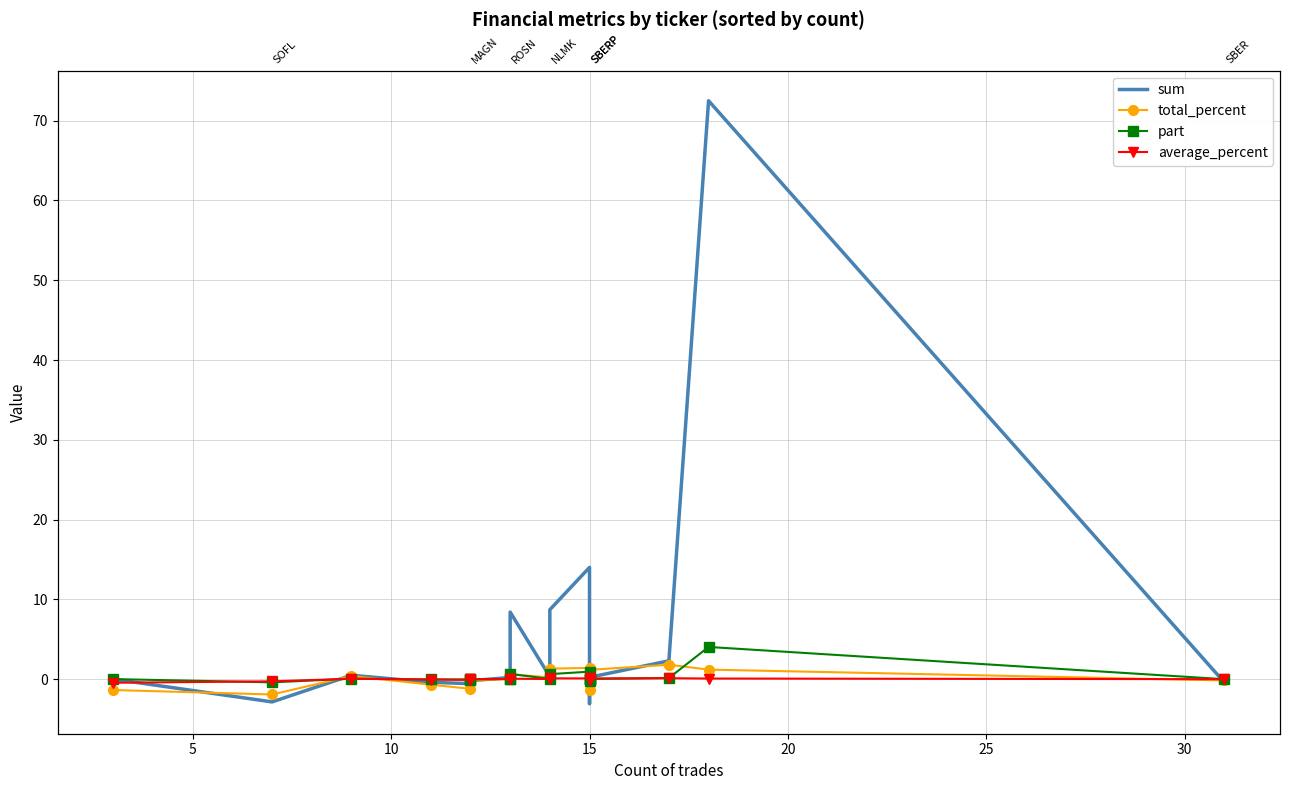

Reading right to left, list all the values displayed in this chart.

sum: -0.0	-2.9	0.5	-0.4	-0.6	-0.6	-0.2	0.2	0.0	8.4	0.3	8.7	14.0	0.5	-0.2	-3.1	0.2	2.3	72.5	-0.4
total_percent: -1.4	-1.9	0.4	-0.7	-1.2	-0.4	-0.2	0.0	0.3	0.6	0.2	1.3	1.4	0.2	-0.5	-1.4	1.2	1.8	1.2	-0.2
part: -0.0	-0.4	0.1	-0.0	-0.0	-0.1	-0.0	0.0	0.0	0.6	0.0	0.6	0.9	0.0	-0.0	-0.2	0.0	0.1	4.0	-0.0
average_percent: -0.5	-0.3	0.0	-0.1	-0.1	-0.0	-0.0	0.0	0.0	0.1	0.0	0.1	0.1	0.0	-0.0	-0.1	0.1	0.1	0.1	-0.0